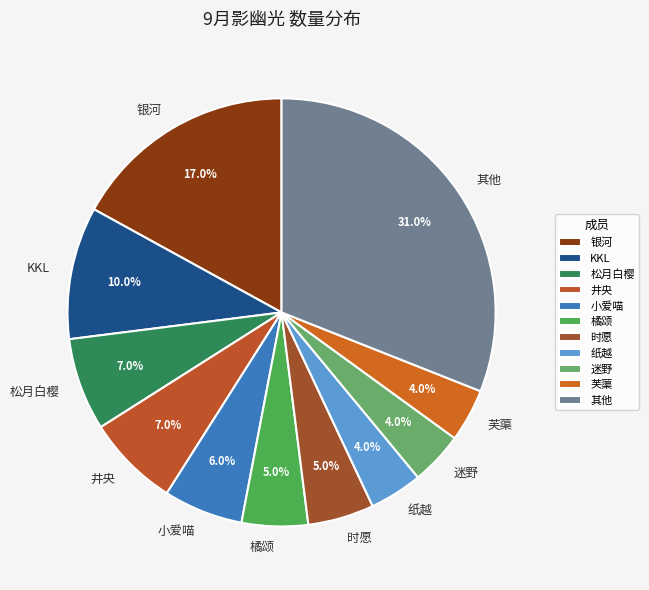

Approximately how many times larger is the value at KKL compared to 芙蕖?

2.5